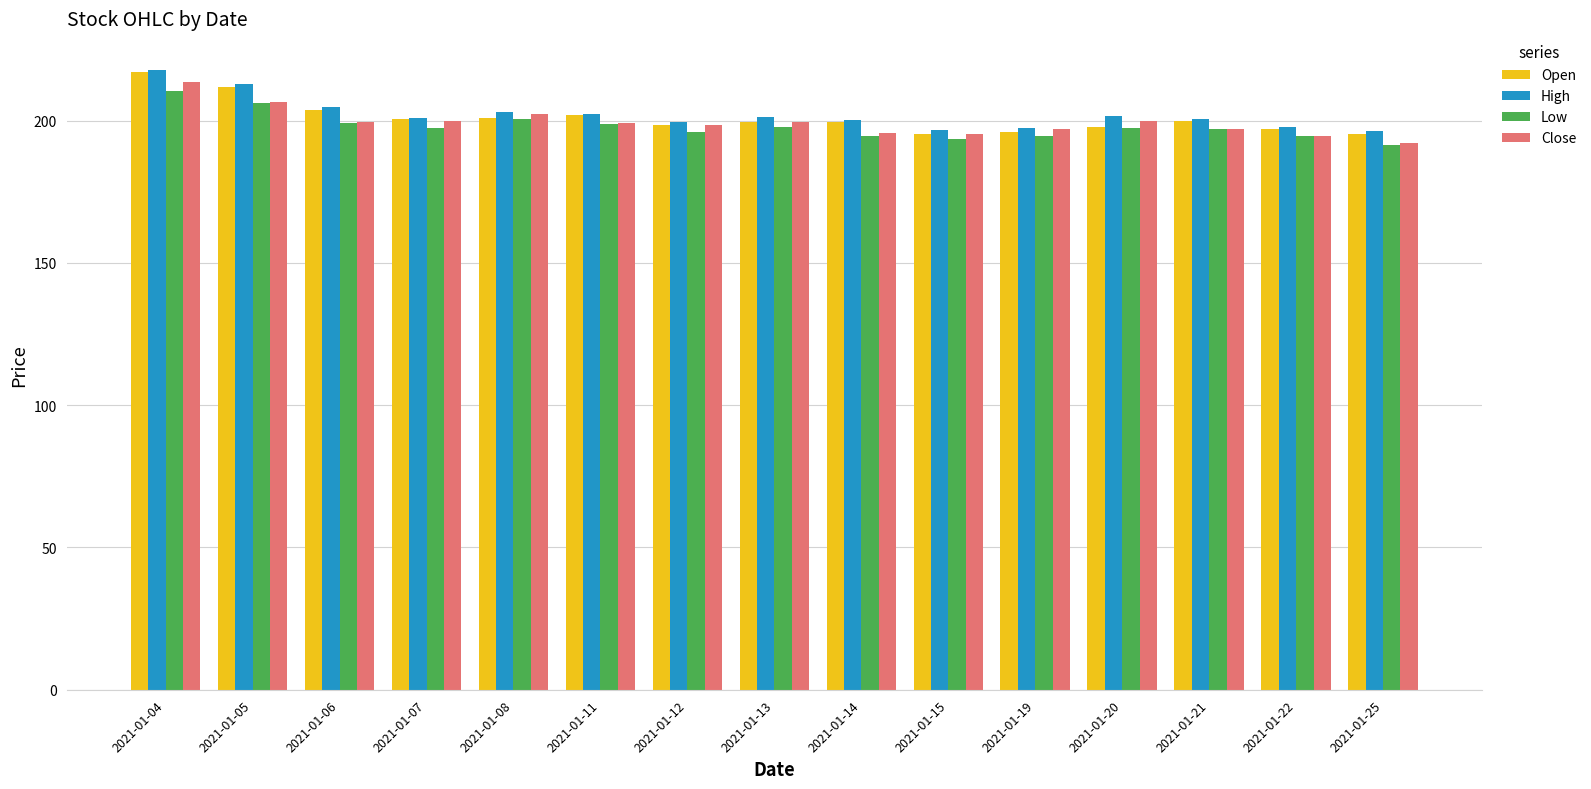

How many series are shown in this chart?

4